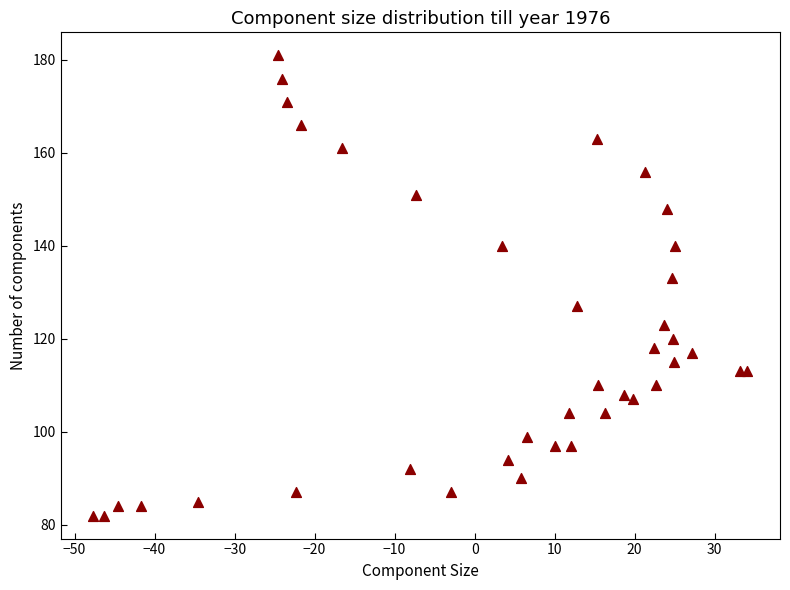

What Y value in the scatter plot is closest to 131?

133